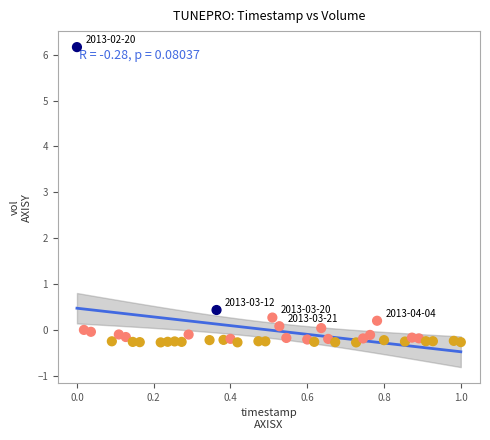

What is the range of Y values (max minus min)?

6.4